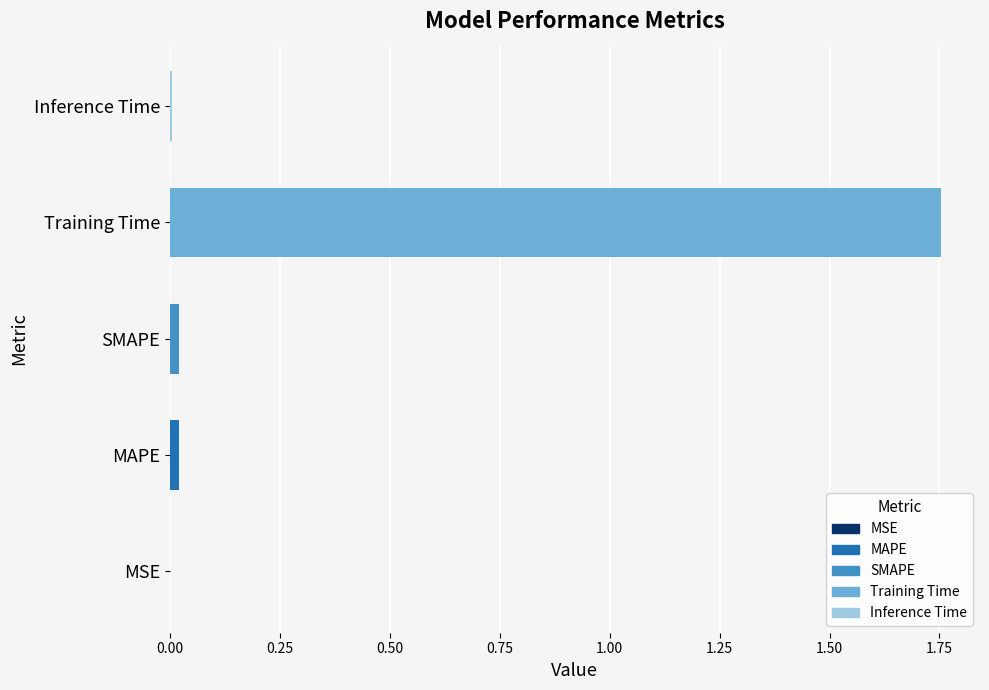

Between Inference Time and MSE, which is larger?

Inference Time